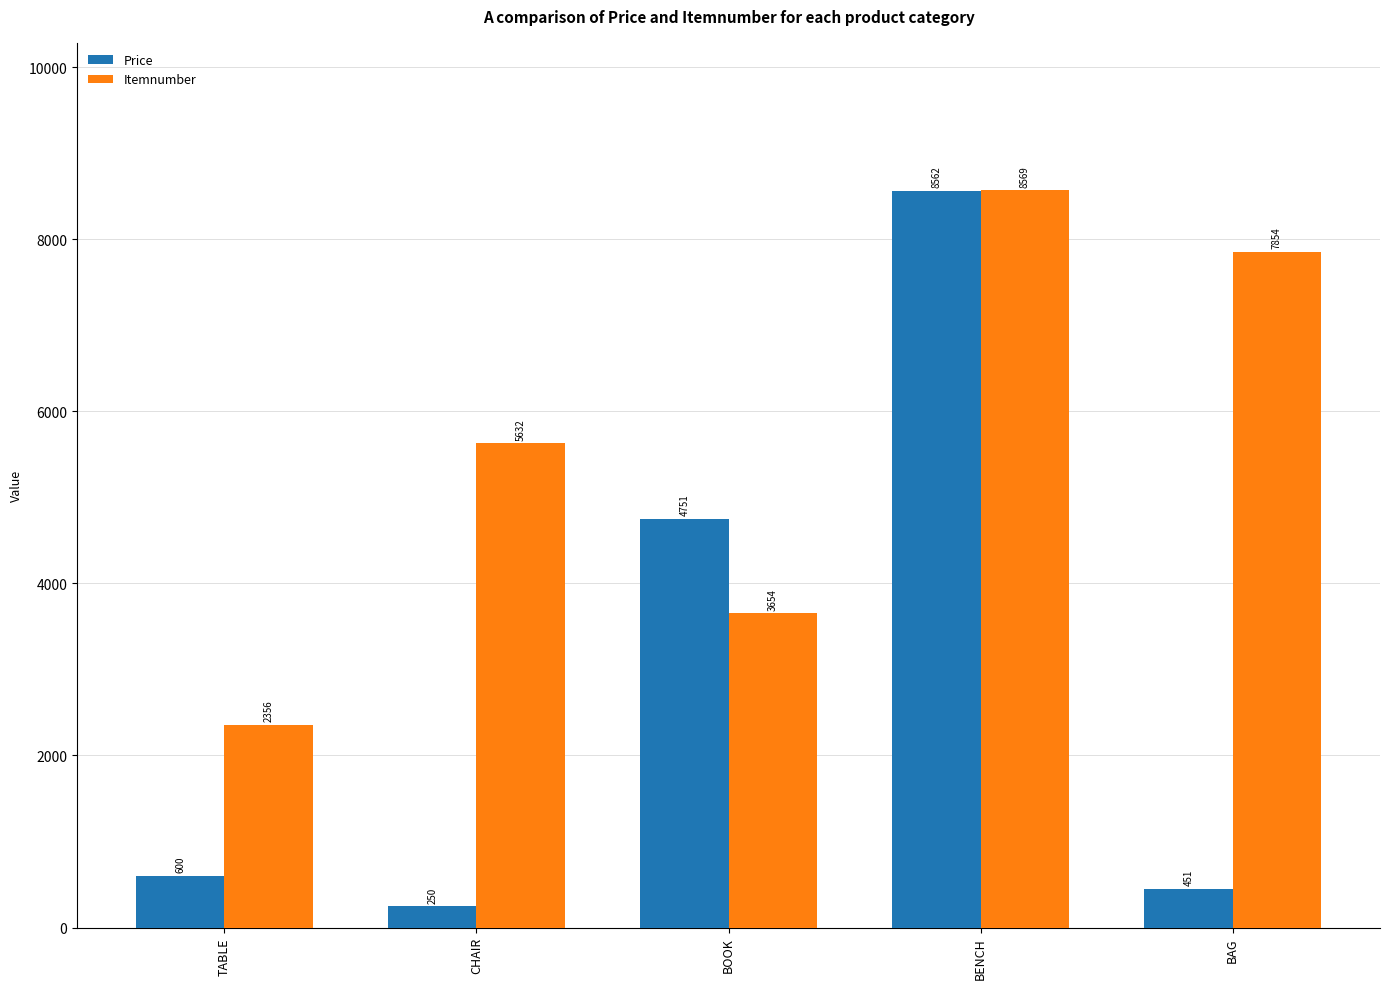

Which series has the largest total across all categories?

Itemnumber